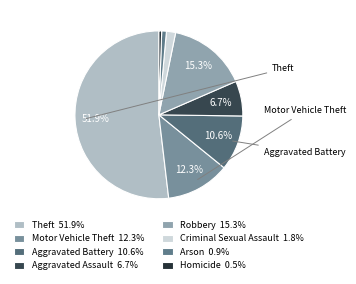

Does Robbery represent more than half of the total?

No